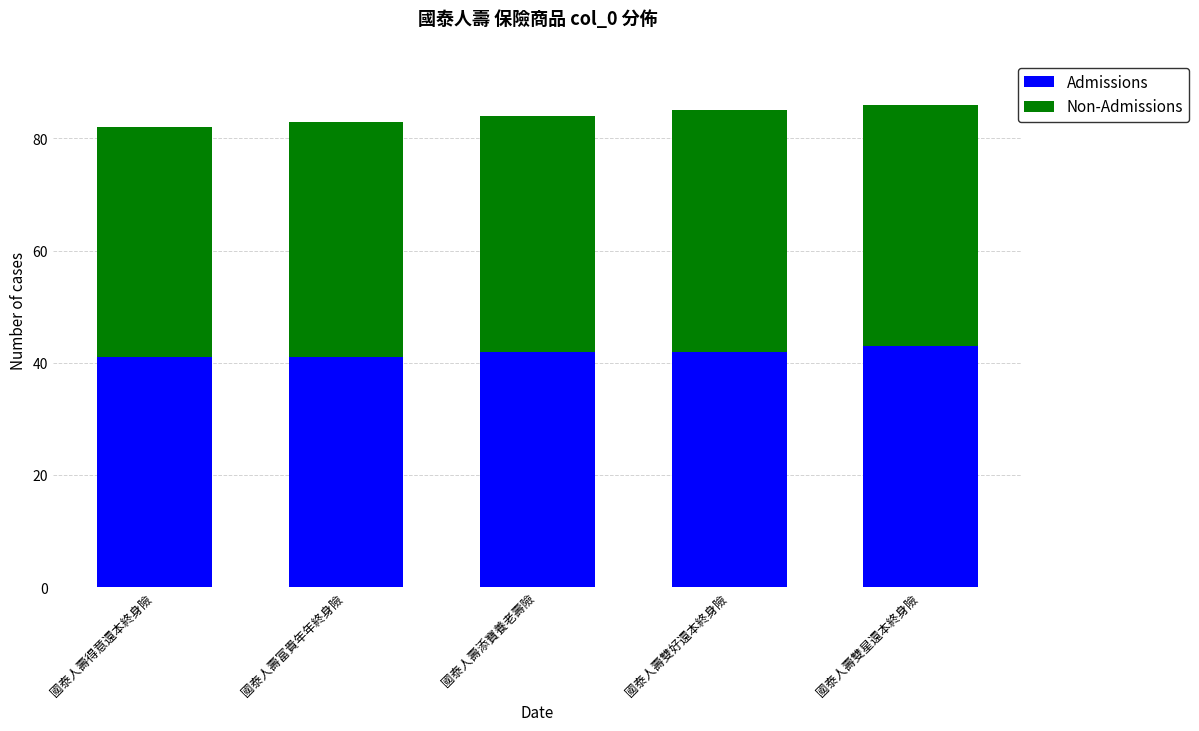

Read the Admissions value at 國泰人壽雙星還本終身險.

43